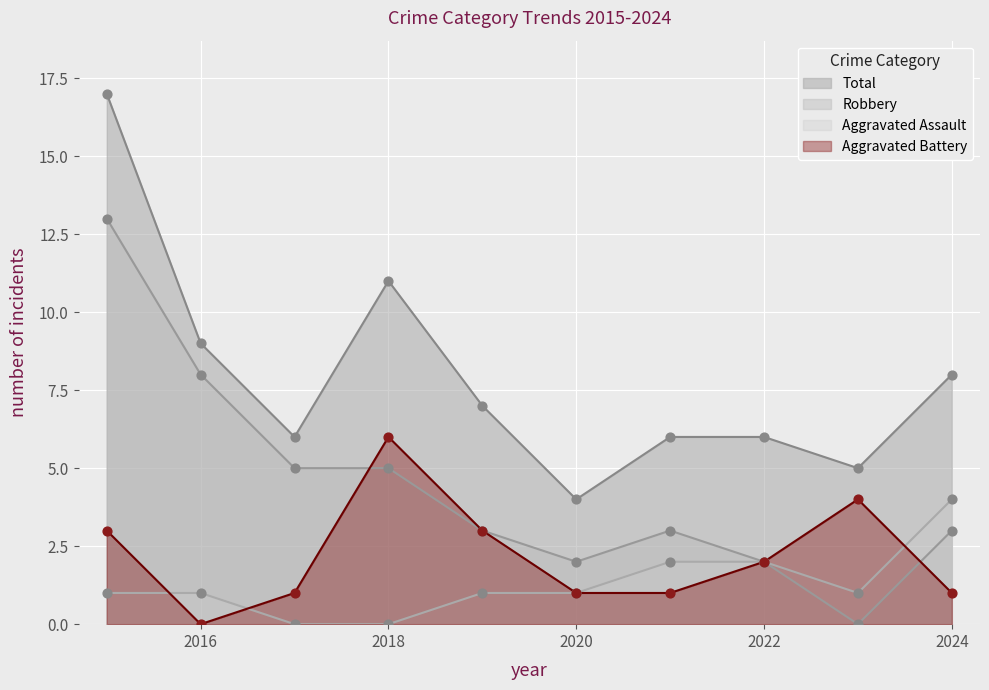

At how many categories does at least one series exceed 3?

10